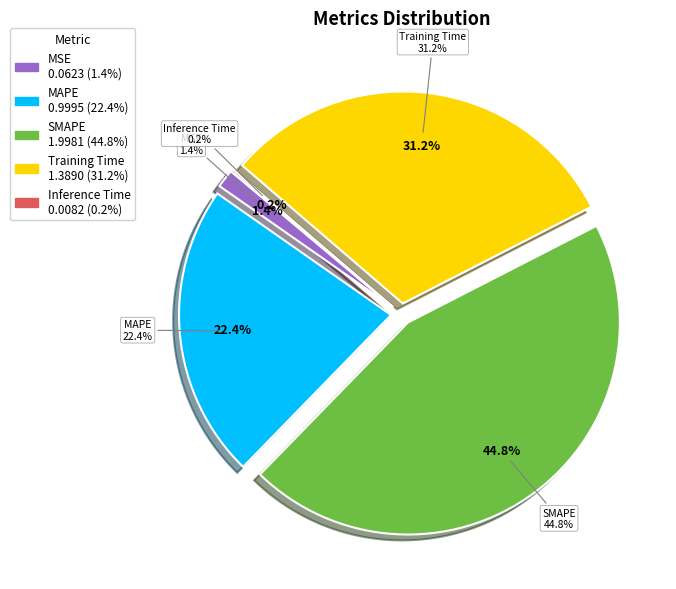

To the nearest percent, what is the average slice percentage?

20%